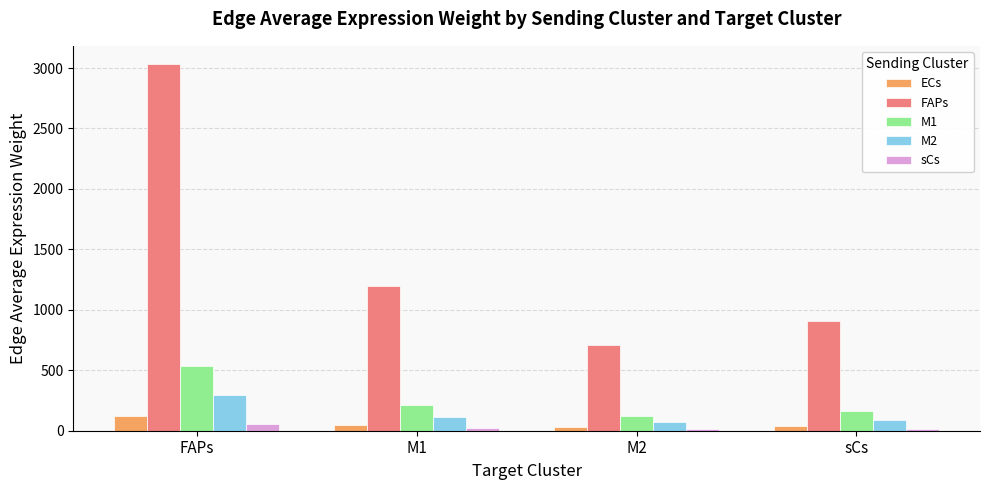

At which label is FAPs closest to 1869?

M1